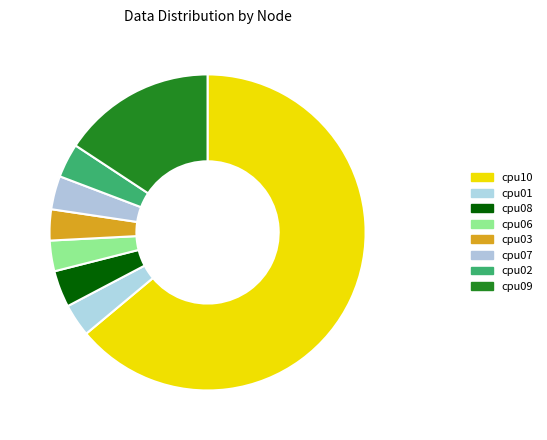

What is the total percentage of cpu03 and cpu06?

6.3%